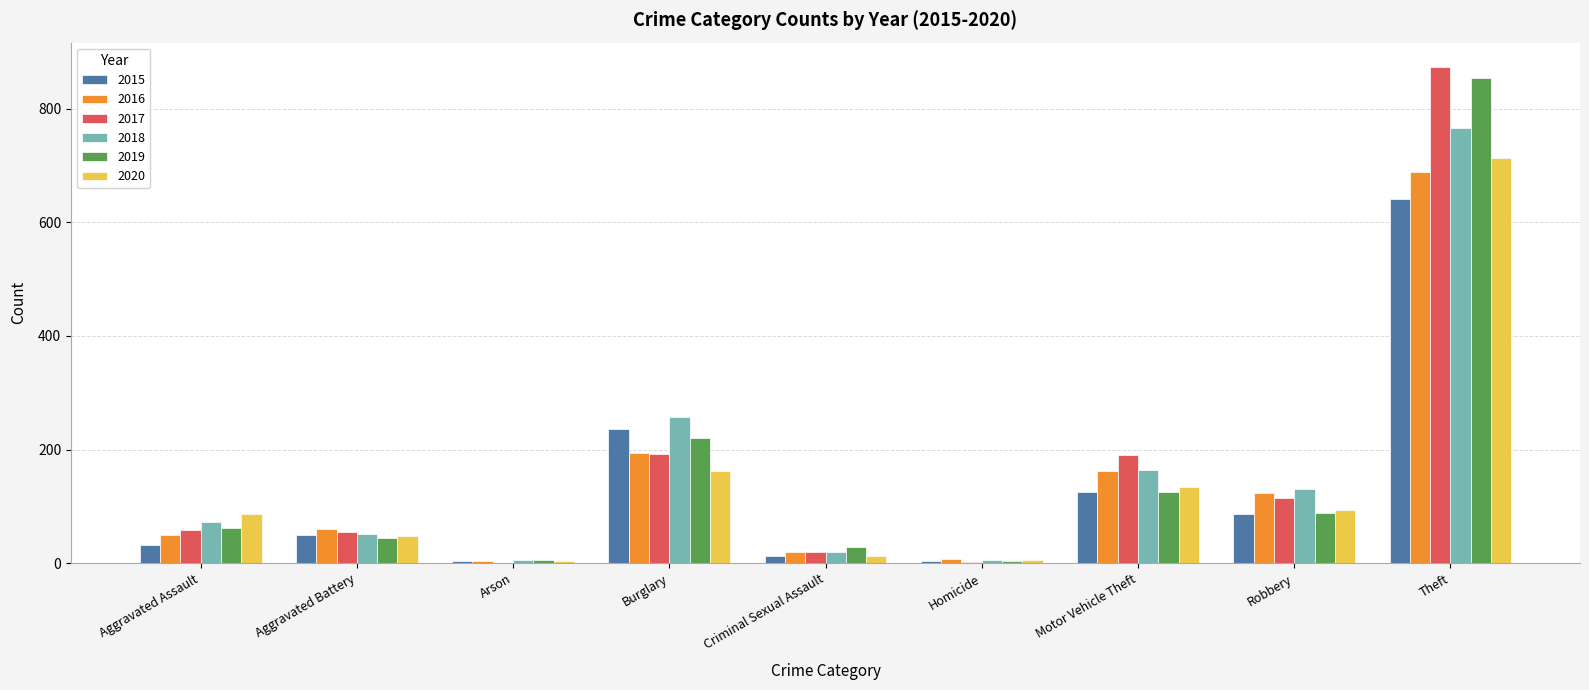

At which category is the sum across all series the highest?

Theft